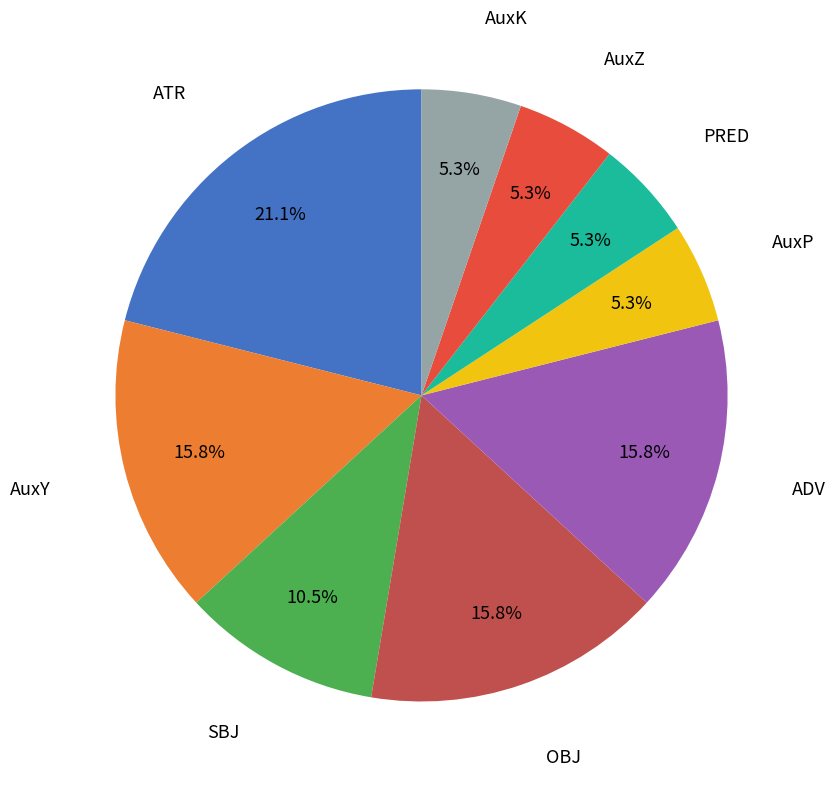

Is there any slice that represents more than half of the pie?

No